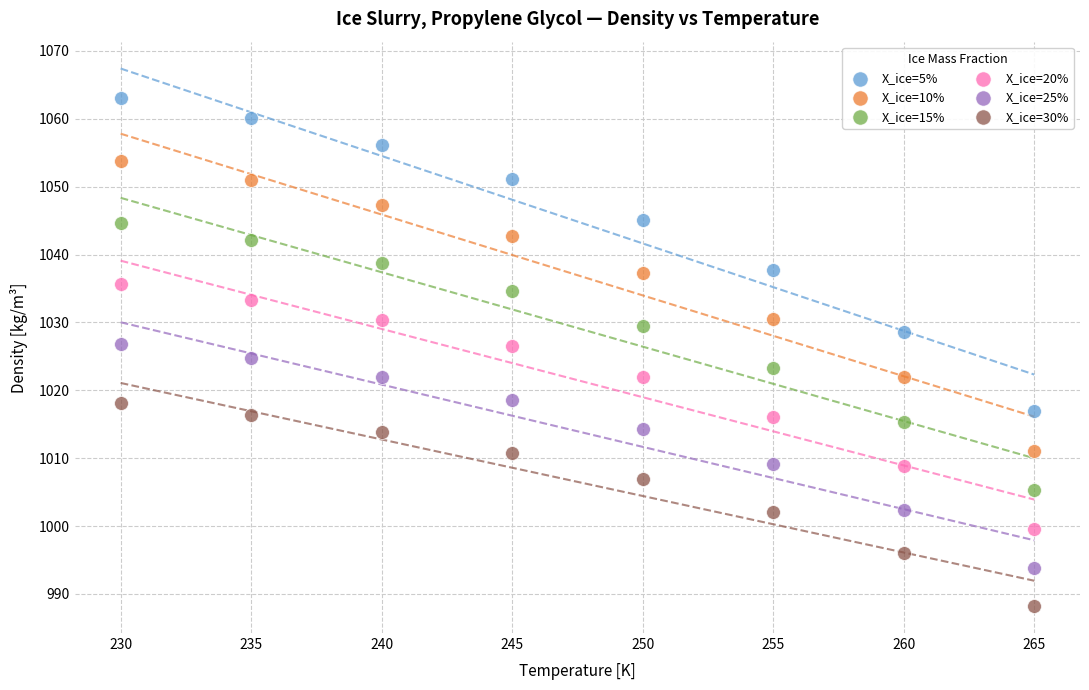

Across all data points, what is the range of X values (max minus min)?

35.0